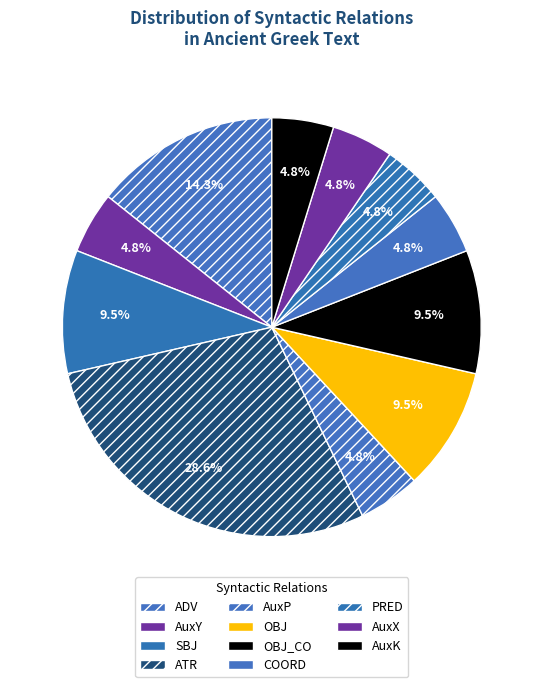

What is the change in value from ADV to PRED?

-2